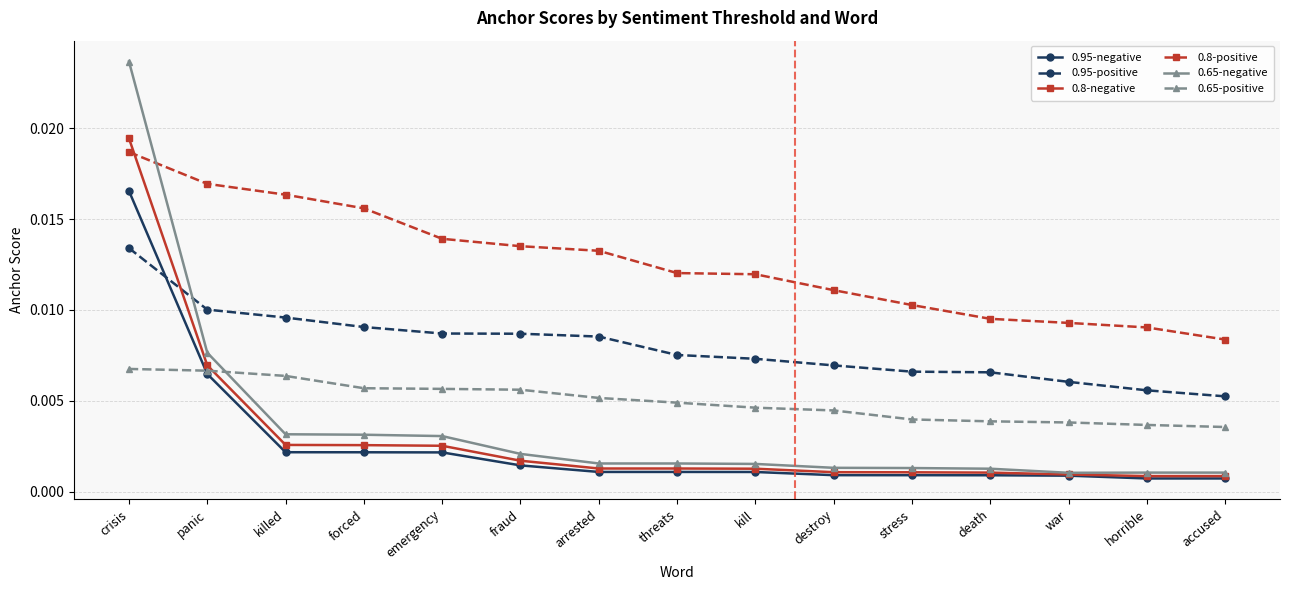

At which category is the sum across all series the highest?

crisis